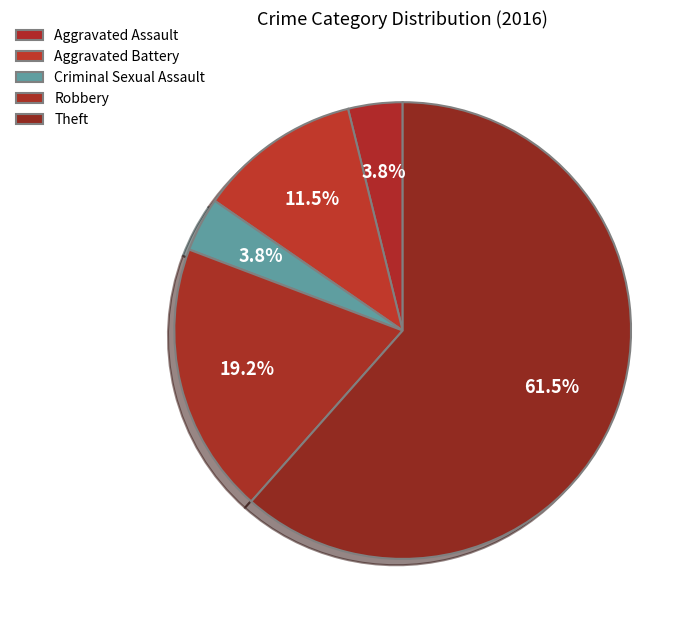

Rank the categories by value from lowest to highest.

Aggravated Assault, Criminal Sexual Assault, Aggravated Battery, Robbery, Theft